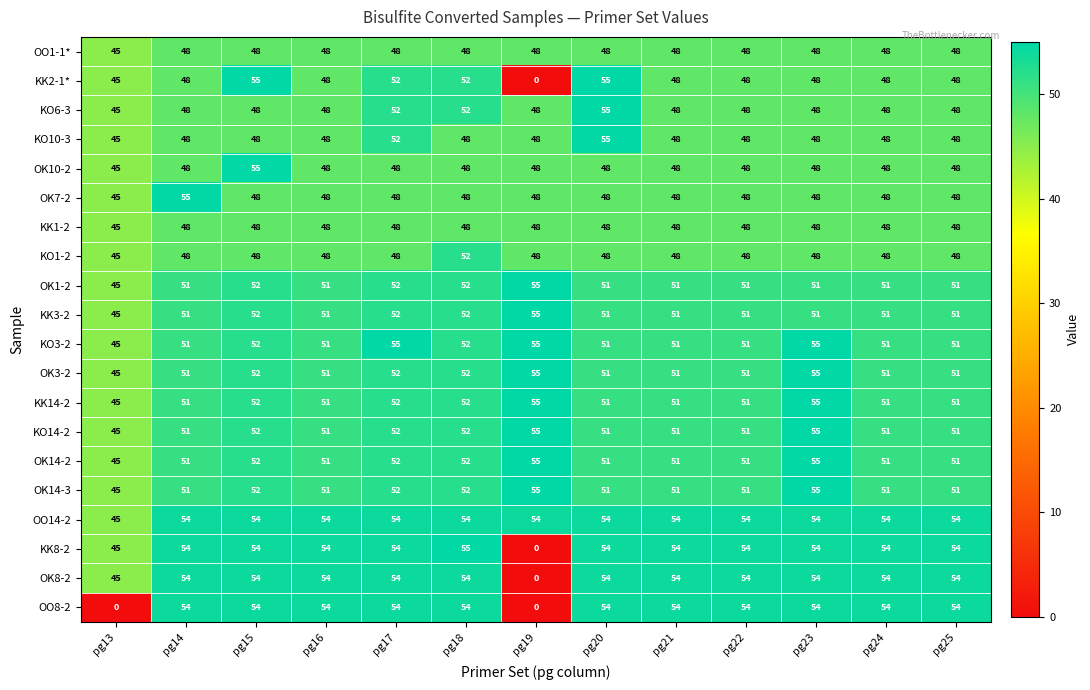

Count the number of data series in this chart.

20